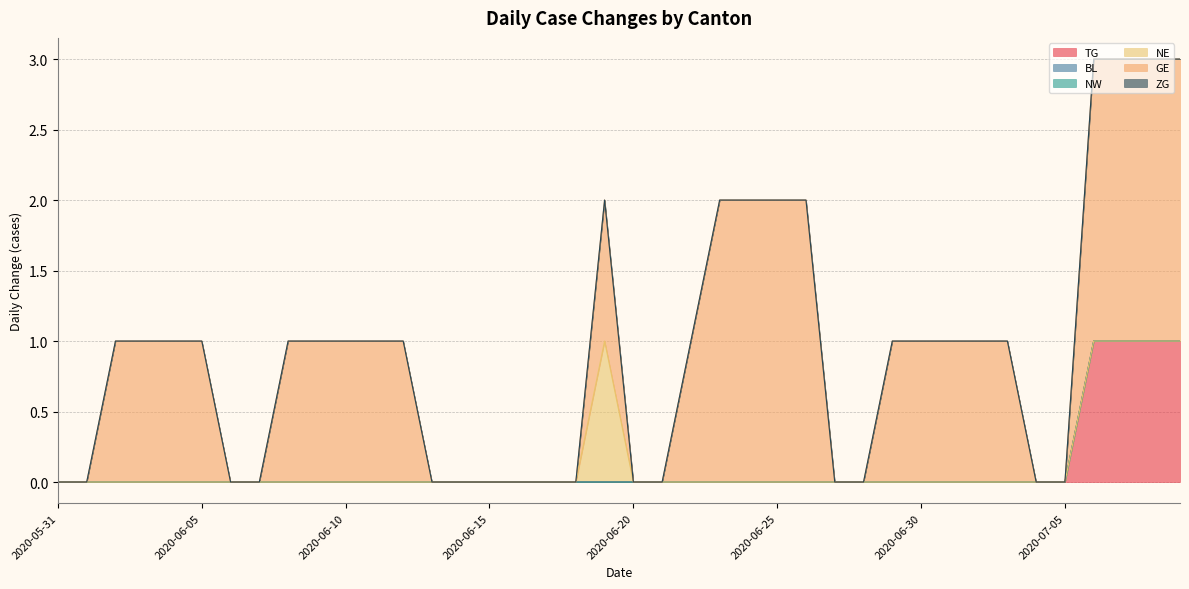

What is the label of the 25th point from the left?

2020-06-24